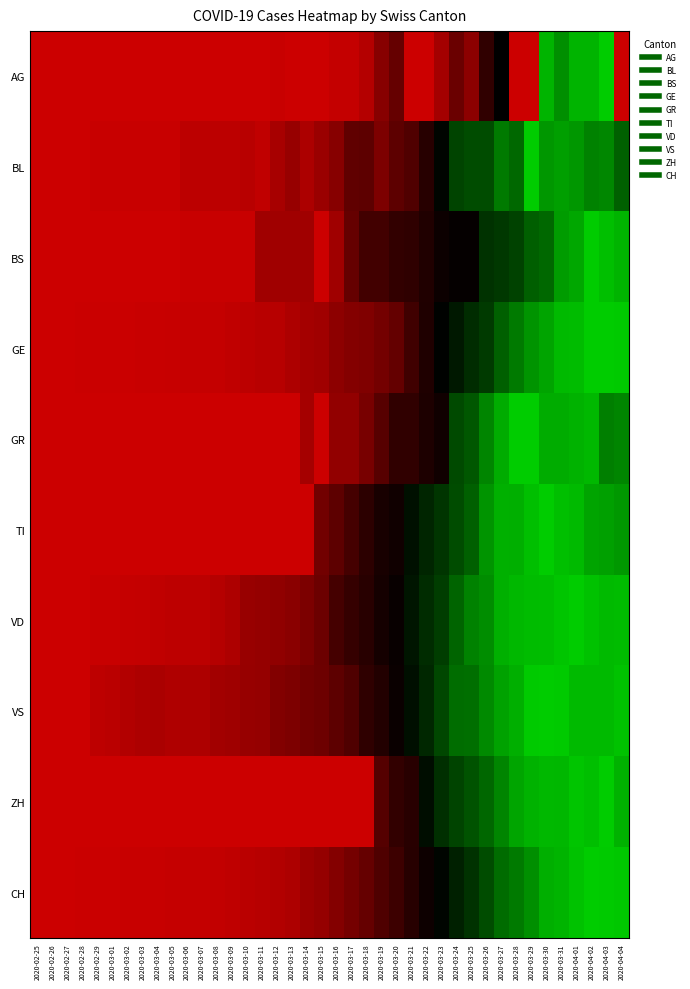

Reading right to left, list all the values displayed in this chart.

AG: 2020-04-04=0.0	2020-04-03=1.0	2020-04-02=0.9	2020-04-01=0.9	2020-03-31=0.8	2020-03-30=0.9	2020-03-29=0.0	2020-03-28=0.0	2020-03-27=0.5	2020-03-26=0.4	2020-03-25=0.2	2020-03-24=0.2	2020-03-23=0.1	2020-03-22=0.0	2020-03-21=0.0	2020-03-20=0.2	2020-03-19=0.2	2020-03-18=0.1	2020-03-17=0.0	2020-03-16=0.0	2020-03-15=0.0	2020-03-14=0.0	2020-03-13=0.0	2020-03-12=0.0	2020-03-11=0.0	2020-03-10=0.0	2020-03-09=0.0	2020-03-08=0.0	2020-03-07=0.0	2020-03-06=0.0	2020-03-05=0.0	2020-03-04=0.0	2020-03-03=0.0	2020-03-02=0.0	2020-03-01=0.0	2020-02-29=0.0	2020-02-28=0.0	2020-02-27=0.0	2020-02-26=0.0	2020-02-25=0.0
BL: 2020-04-04=0.7	2020-04-03=0.8	2020-04-02=0.8	2020-04-01=0.9	2020-03-31=0.9	2020-03-30=0.9	2020-03-29=1.0	2020-03-28=0.8	2020-03-27=0.8	2020-03-26=0.7	2020-03-25=0.7	2020-03-24=0.7	2020-03-23=0.5	2020-03-22=0.4	2020-03-21=0.3	2020-03-20=0.3	2020-03-19=0.2	2020-03-18=0.3	2020-03-17=0.3	2020-03-16=0.2	2020-03-15=0.1	2020-03-14=0.1	2020-03-13=0.1	2020-03-12=0.1	2020-03-11=0.0	2020-03-10=0.1	2020-03-09=0.0	2020-03-08=0.0	2020-03-07=0.0	2020-03-06=0.0	2020-03-05=0.0	2020-03-04=0.0	2020-03-03=0.0	2020-03-02=0.0	2020-03-01=0.0	2020-02-29=0.0	2020-02-28=0.0	2020-02-27=0.0	2020-02-26=0.0	2020-02-25=0.0
BS: 2020-04-04=0.9	2020-04-03=1.0	2020-04-02=1.0	2020-04-01=0.9	2020-03-31=0.9	2020-03-30=0.8	2020-03-29=0.7	2020-03-28=0.7	2020-03-27=0.6	2020-03-26=0.6	2020-03-25=0.5	2020-03-24=0.5	2020-03-23=0.5	2020-03-22=0.4	2020-03-21=0.4	2020-03-20=0.4	2020-03-19=0.3	2020-03-18=0.3	2020-03-17=0.3	2020-03-16=0.1	2020-03-15=0.0	2020-03-14=0.1	2020-03-13=0.1	2020-03-12=0.1	2020-03-11=0.1	2020-03-10=0.0	2020-03-09=0.0	2020-03-08=0.0	2020-03-07=0.0	2020-03-06=0.0	2020-03-05=0.0	2020-03-04=0.0	2020-03-03=0.0	2020-03-02=0.0	2020-03-01=0.0	2020-02-29=0.0	2020-02-28=0.0	2020-02-27=0.0	2020-02-26=0.0	2020-02-25=0.0
GE: 2020-04-04=1.0	2020-04-03=1.0	2020-04-02=1.0	2020-04-01=1.0	2020-03-31=1.0	2020-03-30=0.9	2020-03-29=0.9	2020-03-28=0.8	2020-03-27=0.7	2020-03-26=0.6	2020-03-25=0.6	2020-03-24=0.6	2020-03-23=0.5	2020-03-22=0.4	2020-03-21=0.3	2020-03-20=0.3	2020-03-19=0.2	2020-03-18=0.2	2020-03-17=0.2	2020-03-16=0.2	2020-03-15=0.1	2020-03-14=0.1	2020-03-13=0.1	2020-03-12=0.1	2020-03-11=0.0	2020-03-10=0.0	2020-03-09=0.0	2020-03-08=0.0	2020-03-07=0.0	2020-03-06=0.0	2020-03-05=0.0	2020-03-04=0.0	2020-03-03=0.0	2020-03-02=0.0	2020-03-01=0.0	2020-02-29=0.0	2020-02-28=0.0	2020-02-27=0.0	2020-02-26=0.0	2020-02-25=0.0
GR: 2020-04-04=0.8	2020-04-03=0.8	2020-04-02=1.0	2020-04-01=0.9	2020-03-31=0.9	2020-03-30=0.9	2020-03-29=1.0	2020-03-28=1.0	2020-03-27=0.9	2020-03-26=0.8	2020-03-25=0.7	2020-03-24=0.7	2020-03-23=0.5	2020-03-22=0.4	2020-03-21=0.4	2020-03-20=0.4	2020-03-19=0.3	2020-03-18=0.2	2020-03-17=0.1	2020-03-16=0.1	2020-03-15=0.0	2020-03-14=0.1	2020-03-13=0.0	2020-03-12=0.0	2020-03-11=0.0	2020-03-10=0.0	2020-03-09=0.0	2020-03-08=0.0	2020-03-07=0.0	2020-03-06=0.0	2020-03-05=0.0	2020-03-04=0.0	2020-03-03=0.0	2020-03-02=0.0	2020-03-01=0.0	2020-02-29=0.0	2020-02-28=0.0	2020-02-27=0.0	2020-02-26=0.0	2020-02-25=0.0
TI: 2020-04-04=0.9	2020-04-03=0.9	2020-04-02=0.9	2020-04-01=1.0	2020-03-31=1.0	2020-03-30=1.0	2020-03-29=1.0	2020-03-28=0.9	2020-03-27=0.9	2020-03-26=0.9	2020-03-25=0.7	2020-03-24=0.7	2020-03-23=0.6	2020-03-22=0.6	2020-03-21=0.5	2020-03-20=0.5	2020-03-19=0.4	2020-03-18=0.4	2020-03-17=0.3	2020-03-16=0.3	2020-03-15=0.2	2020-03-14=0.0	2020-03-13=0.0	2020-03-12=0.0	2020-03-11=0.0	2020-03-10=0.0	2020-03-09=0.0	2020-03-08=0.0	2020-03-07=0.0	2020-03-06=0.0	2020-03-05=0.0	2020-03-04=0.0	2020-03-03=0.0	2020-03-02=0.0	2020-03-01=0.0	2020-02-29=0.0	2020-02-28=0.0	2020-02-27=0.0	2020-02-26=0.0	2020-02-25=0.0
VD: 2020-04-04=1.0	2020-04-03=1.0	2020-04-02=1.0	2020-04-01=1.0	2020-03-31=1.0	2020-03-30=1.0	2020-03-29=1.0	2020-03-28=1.0	2020-03-27=0.9	2020-03-26=0.8	2020-03-25=0.8	2020-03-24=0.7	2020-03-23=0.7	2020-03-22=0.6	2020-03-21=0.6	2020-03-20=0.5	2020-03-19=0.4	2020-03-18=0.4	2020-03-17=0.4	2020-03-16=0.3	2020-03-15=0.2	2020-03-14=0.2	2020-03-13=0.2	2020-03-12=0.1	2020-03-11=0.1	2020-03-10=0.1	2020-03-09=0.1	2020-03-08=0.1	2020-03-07=0.0	2020-03-06=0.0	2020-03-05=0.0	2020-03-04=0.0	2020-03-03=0.0	2020-03-02=0.0	2020-03-01=0.0	2020-02-29=0.0	2020-02-28=0.0	2020-02-27=0.0	2020-02-26=0.0	2020-02-25=0.0
VS: 2020-04-04=1.0	2020-04-03=1.0	2020-04-02=1.0	2020-04-01=1.0	2020-03-31=1.0	2020-03-30=1.0	2020-03-29=1.0	2020-03-28=0.9	2020-03-27=0.9	2020-03-26=0.8	2020-03-25=0.8	2020-03-24=0.8	2020-03-23=0.7	2020-03-22=0.6	2020-03-21=0.5	2020-03-20=0.5	2020-03-19=0.4	2020-03-18=0.4	2020-03-17=0.3	2020-03-16=0.3	2020-03-15=0.2	2020-03-14=0.2	2020-03-13=0.2	2020-03-12=0.2	2020-03-11=0.1	2020-03-10=0.1	2020-03-09=0.1	2020-03-08=0.1	2020-03-07=0.1	2020-03-06=0.1	2020-03-05=0.1	2020-03-04=0.1	2020-03-03=0.1	2020-03-02=0.1	2020-03-01=0.0	2020-02-29=0.0	2020-02-28=0.0	2020-02-27=0.0	2020-02-26=0.0	2020-02-25=0.0
ZH: 2020-04-04=0.9	2020-04-03=1.0	2020-04-02=1.0	2020-04-01=1.0	2020-03-31=0.9	2020-03-30=1.0	2020-03-29=0.9	2020-03-28=0.9	2020-03-27=0.8	2020-03-26=0.8	2020-03-25=0.7	2020-03-24=0.7	2020-03-23=0.6	2020-03-22=0.5	2020-03-21=0.4	2020-03-20=0.4	2020-03-19=0.3	2020-03-18=0.0	2020-03-17=0.0	2020-03-16=0.0	2020-03-15=0.0	2020-03-14=0.0	2020-03-13=0.0	2020-03-12=0.0	2020-03-11=0.0	2020-03-10=0.0	2020-03-09=0.0	2020-03-08=0.0	2020-03-07=0.0	2020-03-06=0.0	2020-03-05=0.0	2020-03-04=0.0	2020-03-03=0.0	2020-03-02=0.0	2020-03-01=0.0	2020-02-29=0.0	2020-02-28=0.0	2020-02-27=0.0	2020-02-26=0.0	2020-02-25=0.0
CH: 2020-04-04=1.0	2020-04-03=1.0	2020-04-02=1.0	2020-04-01=1.0	2020-03-31=0.9	2020-03-30=0.9	2020-03-29=0.8	2020-03-28=0.8	2020-03-27=0.8	2020-03-26=0.7	2020-03-25=0.6	2020-03-24=0.6	2020-03-23=0.5	2020-03-22=0.5	2020-03-21=0.4	2020-03-20=0.3	2020-03-19=0.3	2020-03-18=0.3	2020-03-17=0.2	2020-03-16=0.2	2020-03-15=0.1	2020-03-14=0.1	2020-03-13=0.1	2020-03-12=0.1	2020-03-11=0.1	2020-03-10=0.0	2020-03-09=0.0	2020-03-08=0.0	2020-03-07=0.0	2020-03-06=0.0	2020-03-05=0.0	2020-03-04=0.0	2020-03-03=0.0	2020-03-02=0.0	2020-03-01=0.0	2020-02-29=0.0	2020-02-28=0.0	2020-02-27=0.0	2020-02-26=0.0	2020-02-25=0.0